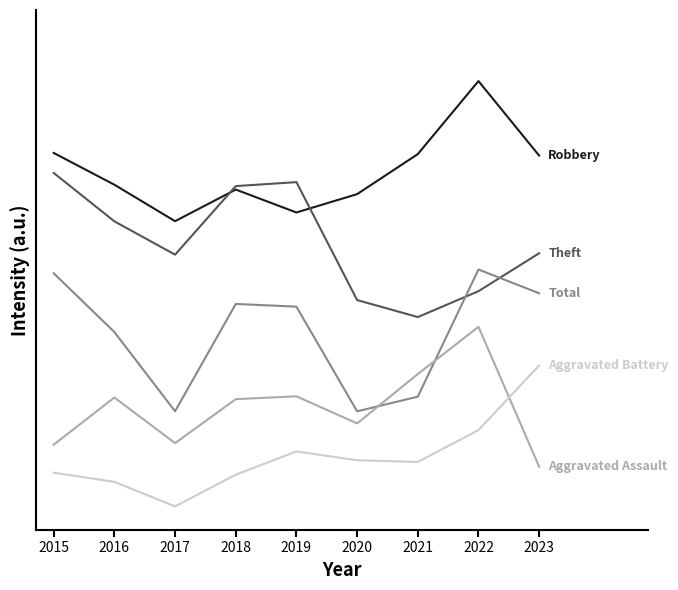

The value of Theft at 2022 is 29.4. True or false?

False